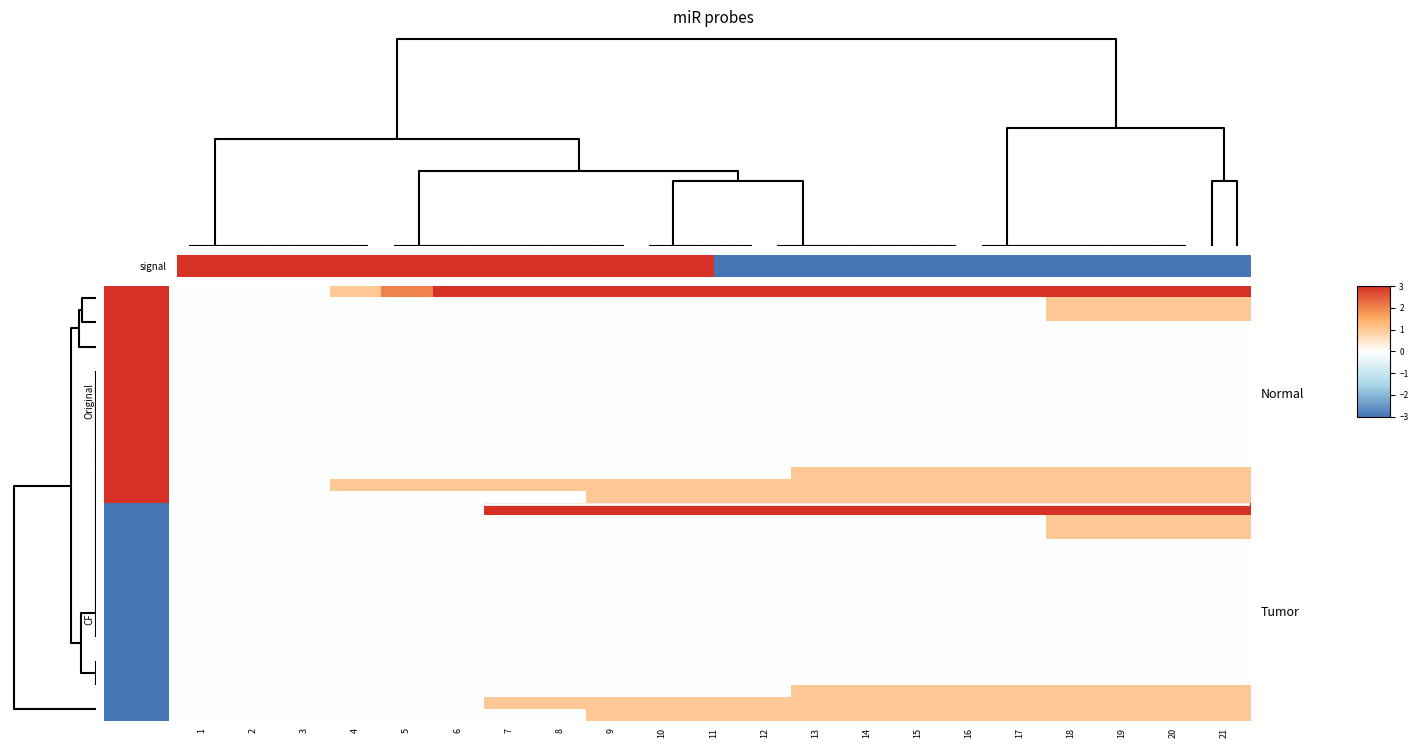

What is the difference between the highest and lowest values at 6?

3